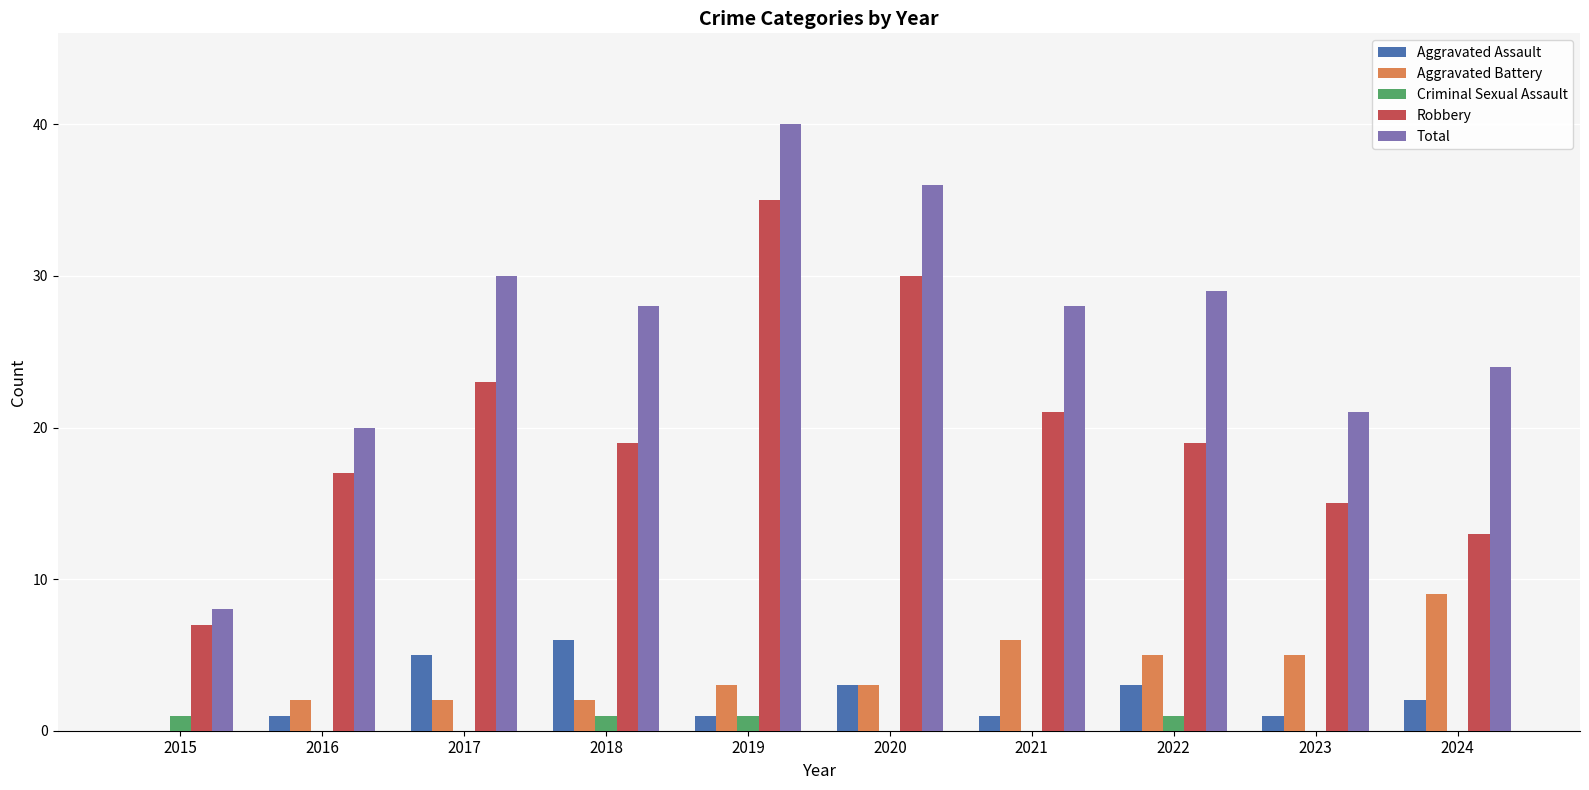

Between 2019 and 2024, which series saw the biggest shift?

Robbery